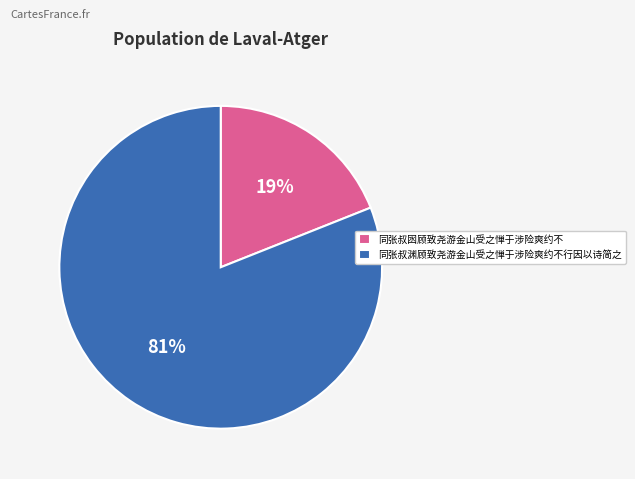

Do 同张叔渊顾致尧游金山受之惮于涉险爽约不行因以诗简之 and 同张叔囦顾致尧游金山受之惮于涉险爽约不 together represent more than half of the pie?

Yes